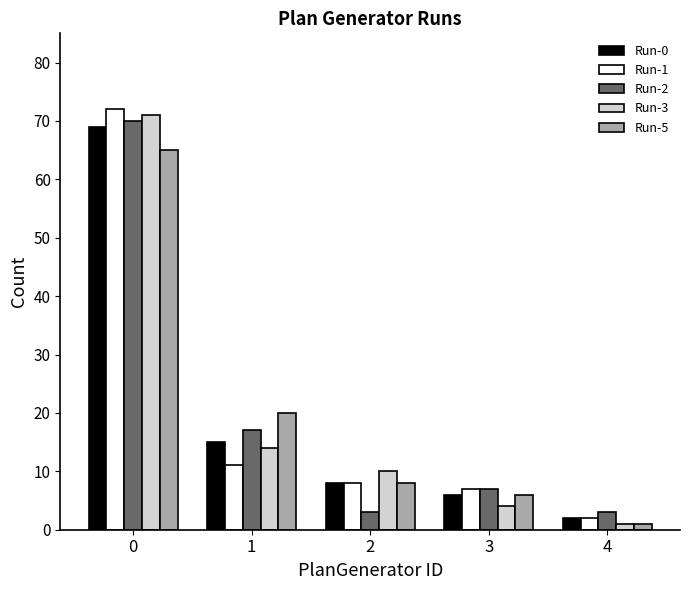

What is the maximum value shown in the chart?

72